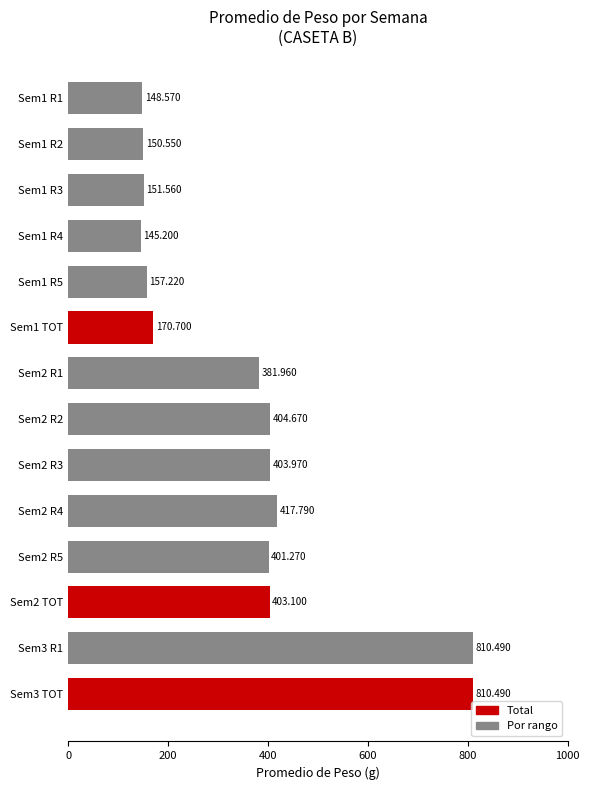

How many bars are there in total?

14